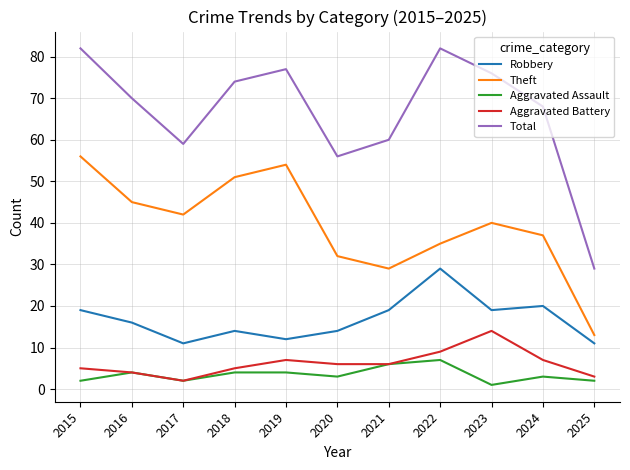

At which category does Theft reach its first local peak?

2019